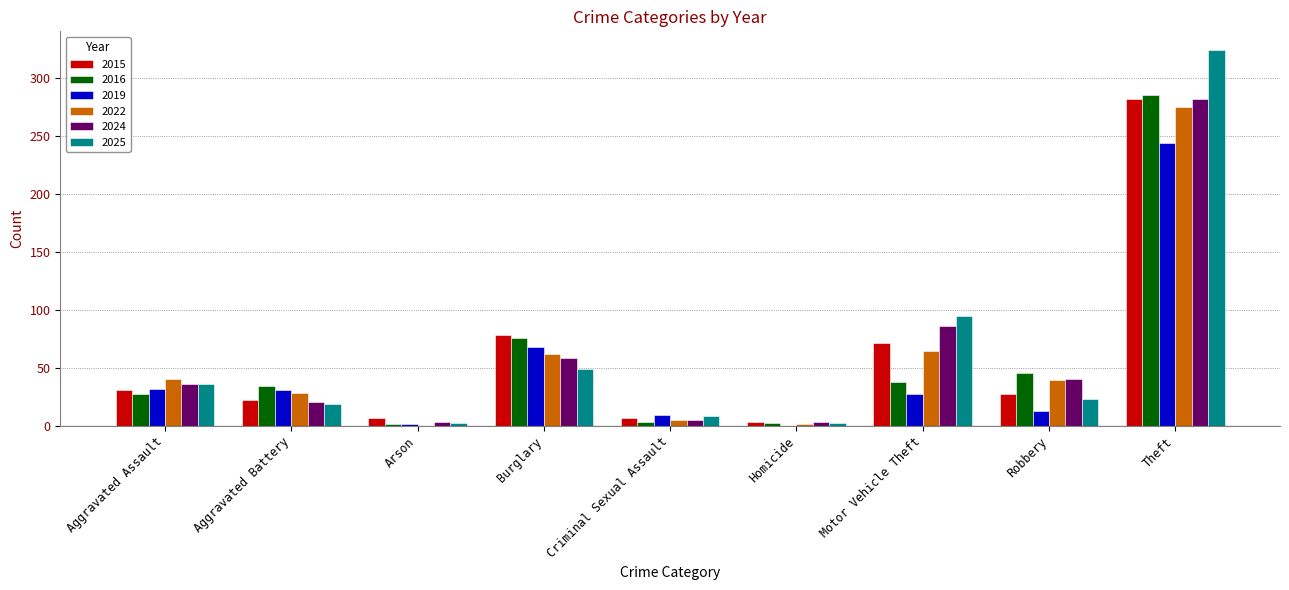

At which category is the sum across all series the highest?

Theft